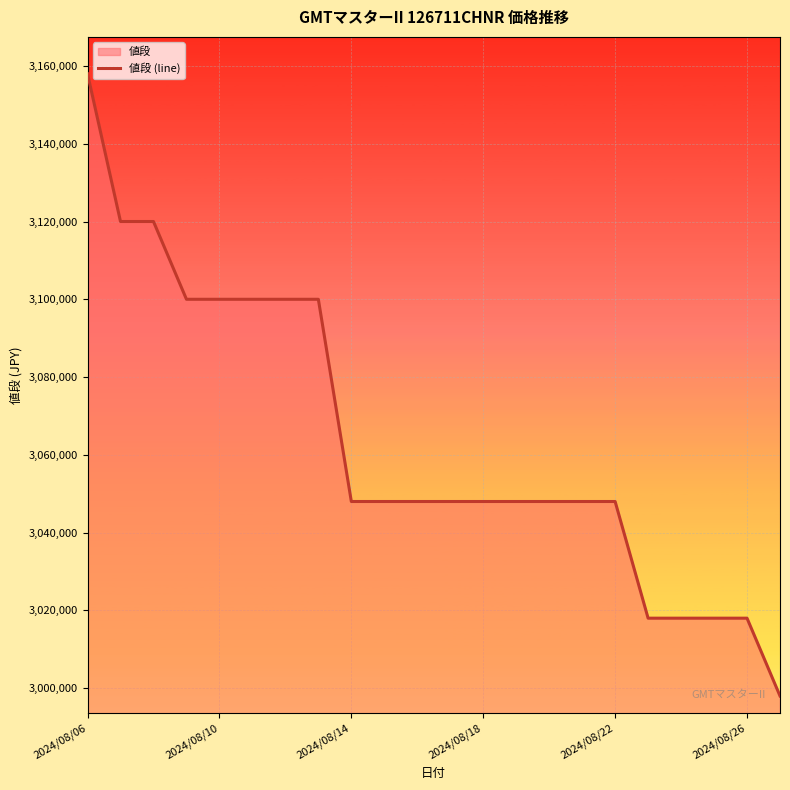

Does the chart display data point markers on the line(s)?

No